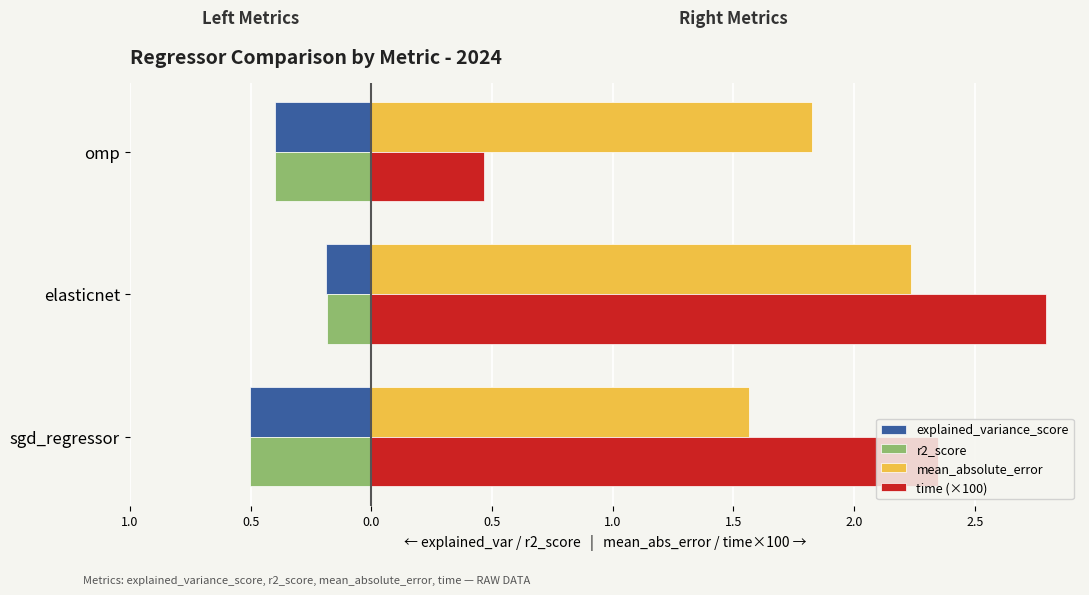

What are all the series names shown in the legend?

explained_variance_score, r2_score, mean_absolute_error, time (×100)